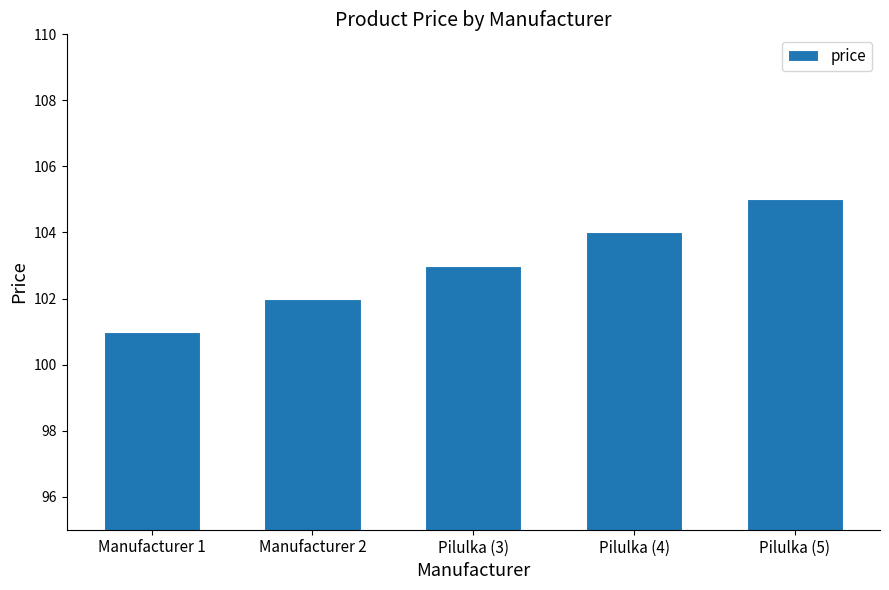

What is the difference between the values at Pilulka (3) and Pilulka (5)?

2